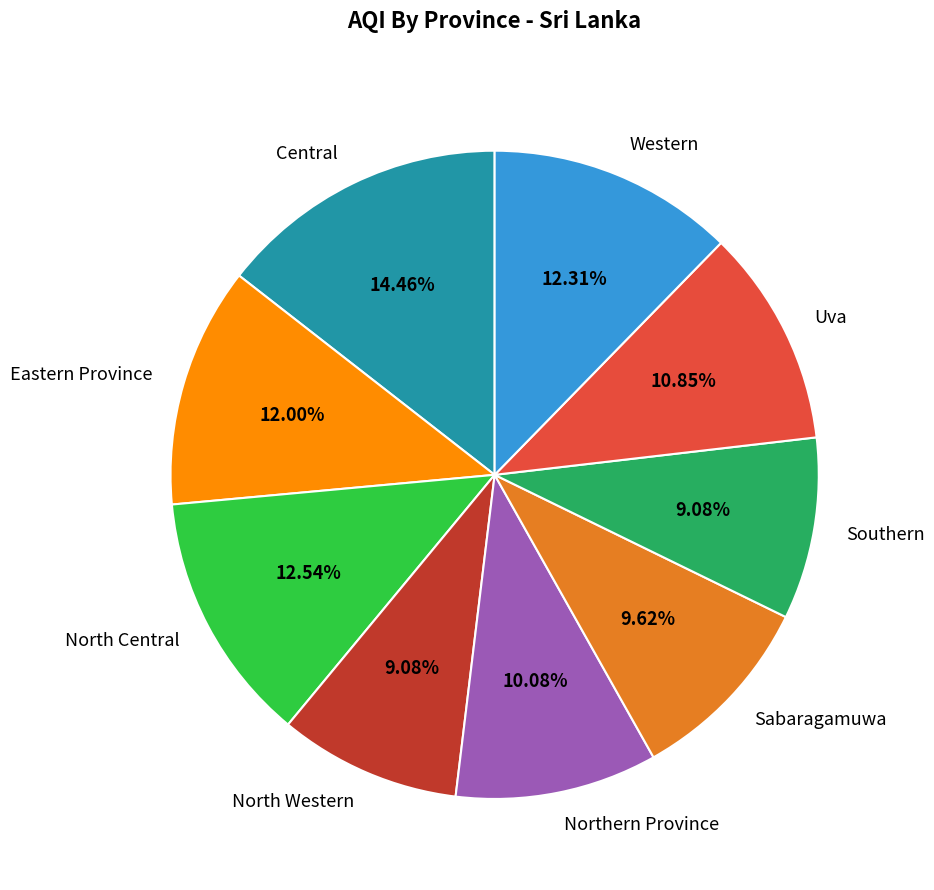

To the nearest percent, what portion does North Central represent?

13%